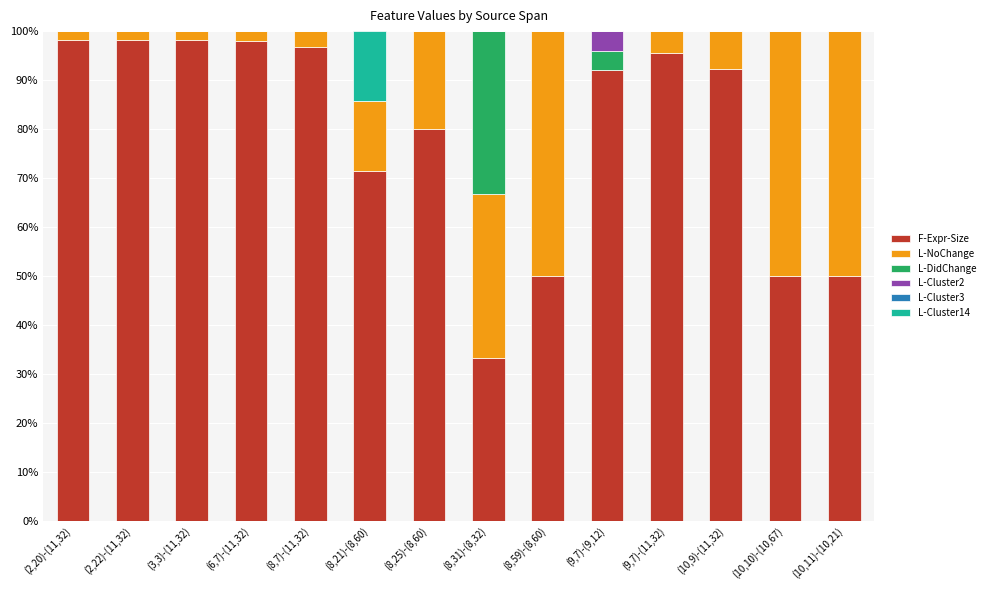

How many distinct data groups are displayed?

5